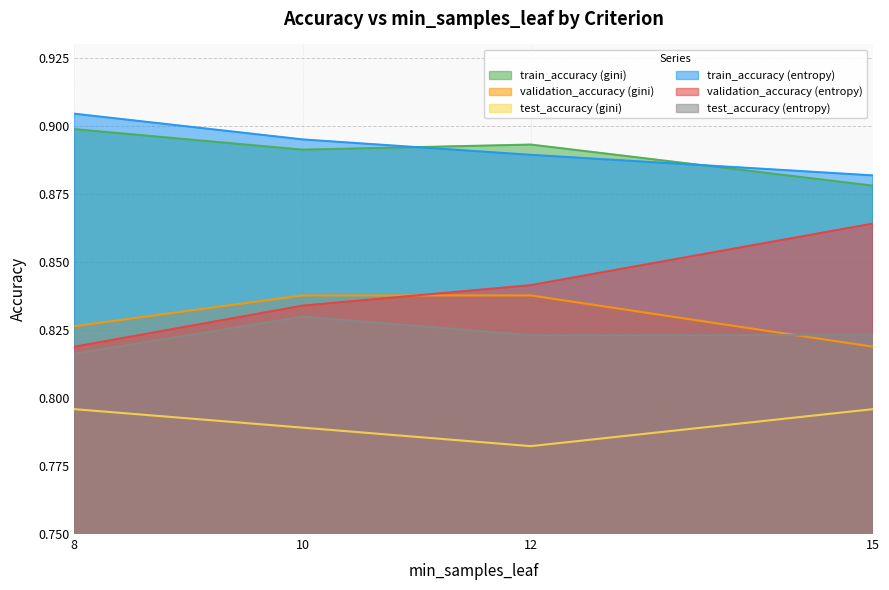

List the labels in order of train_accuracy (gini) value, largest first.

8, 12, 10, 15